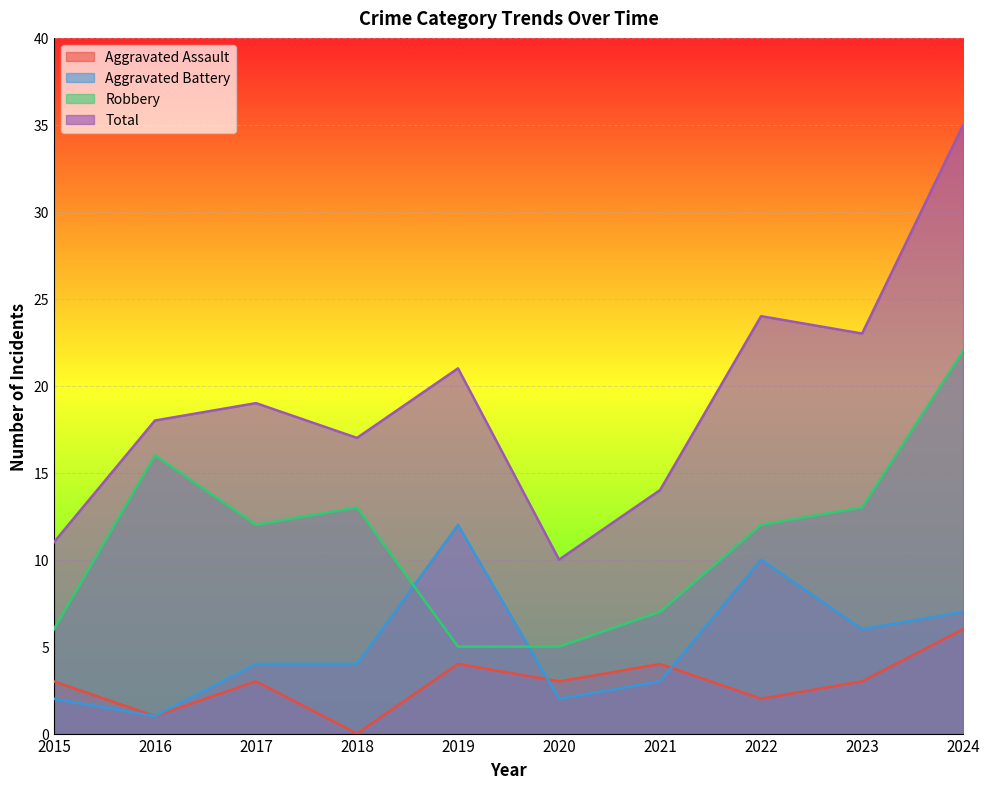

At how many categories does at least one series exceed 25?

1